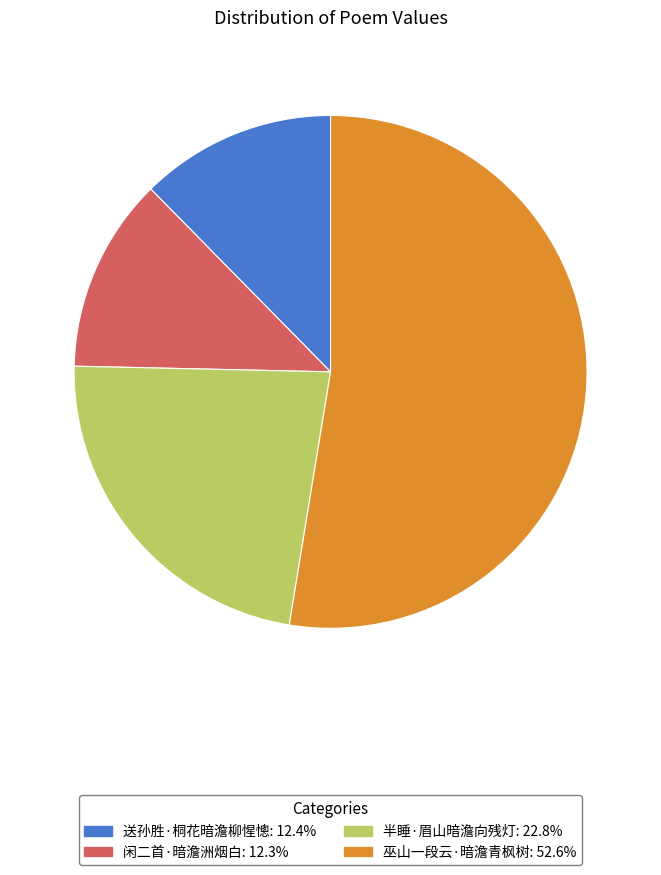

Is there any slice that represents more than half of the pie?

Yes